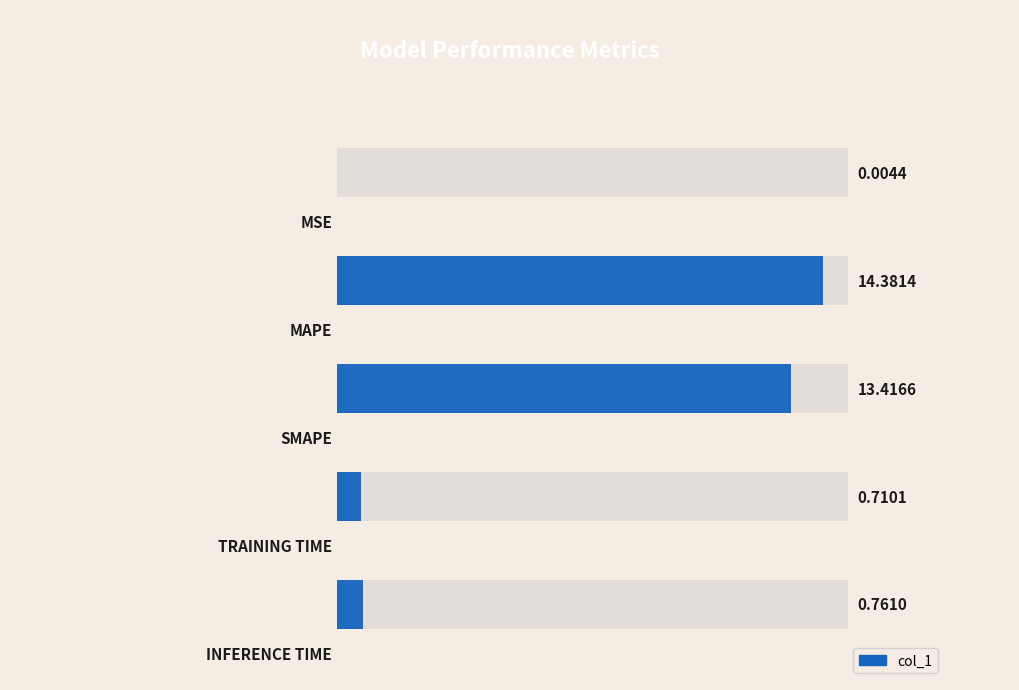

What is the value of the 3rd bar from the left?

13.4